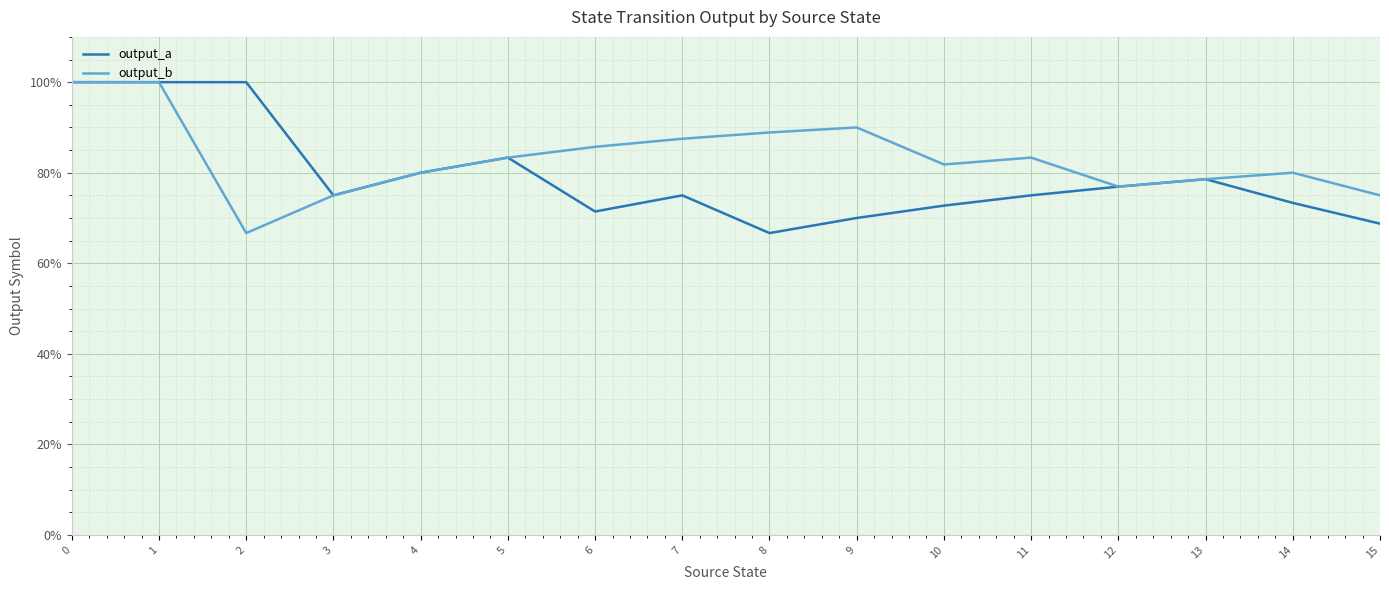

Where is output_b nearest to the value 0?

2